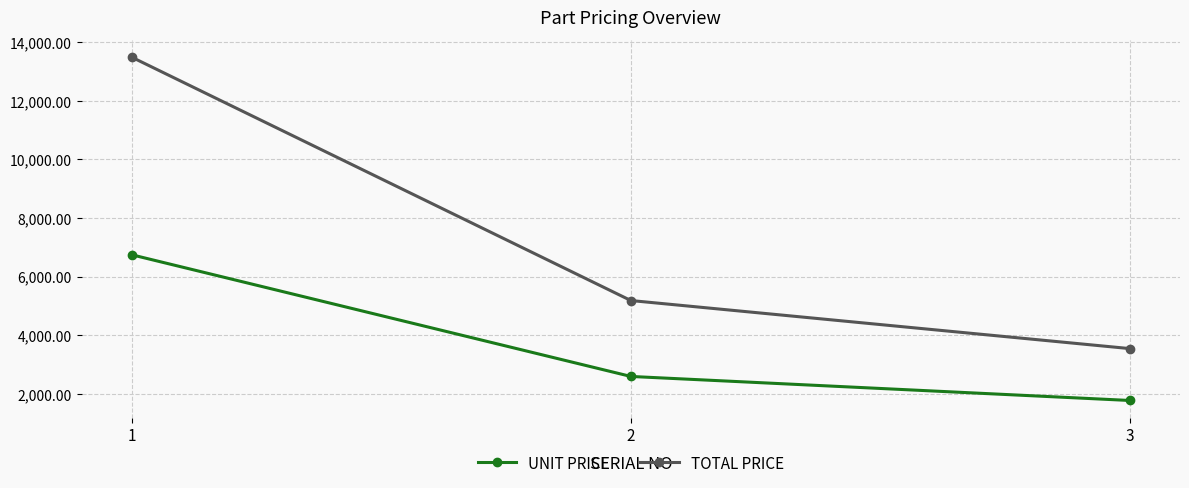

What is the sum of all TOTAL PRICE values?

22206.8